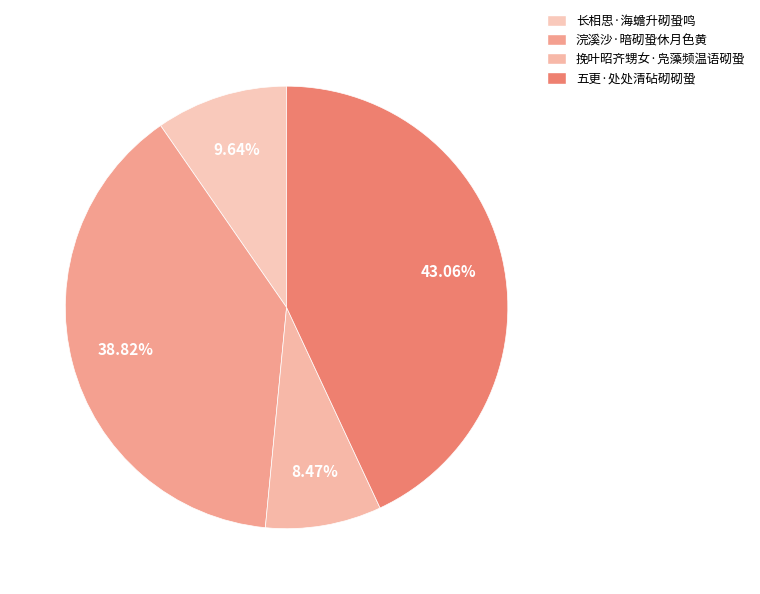

How many slices are in this pie chart?

4